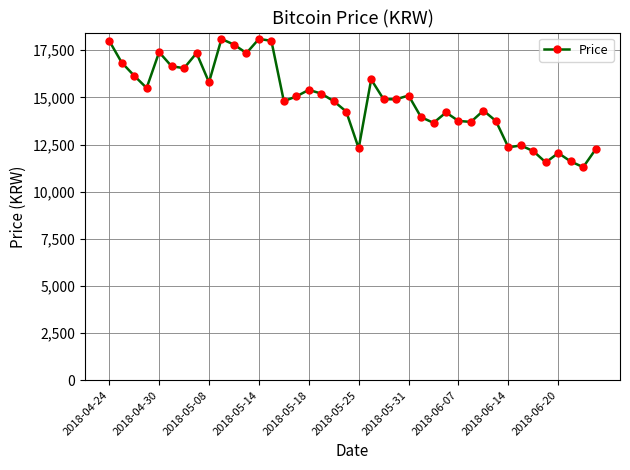

What is the sum of all values?

595250